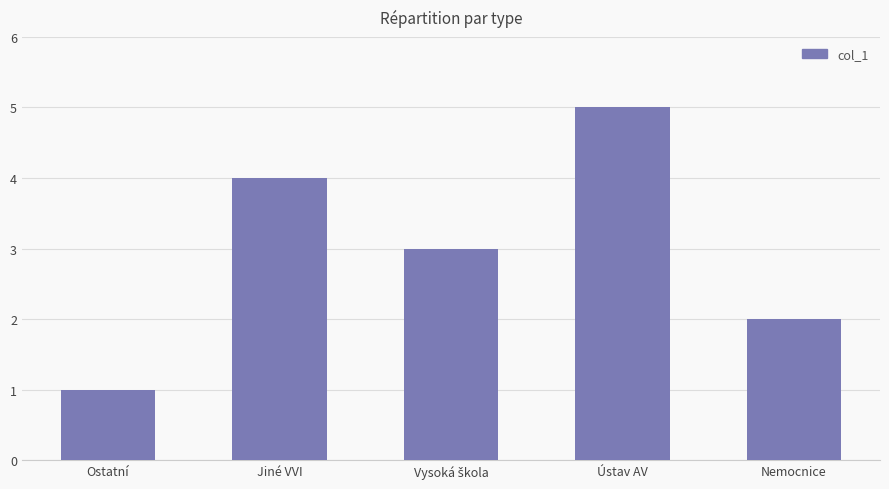

True or false: the data shows 3 at Jiné VVI.

False